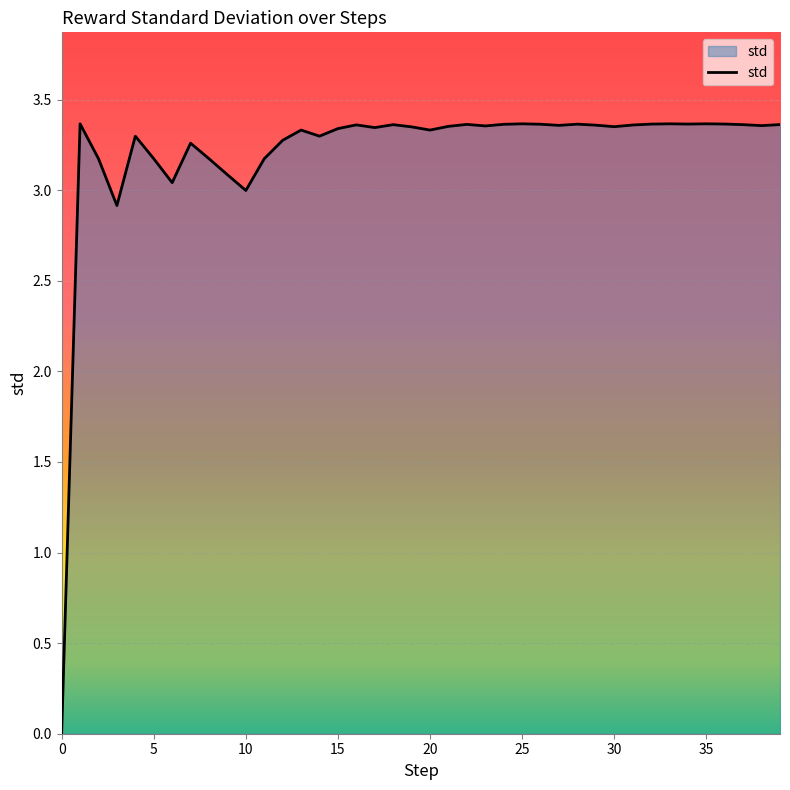

How many lines are shown in the chart?

1